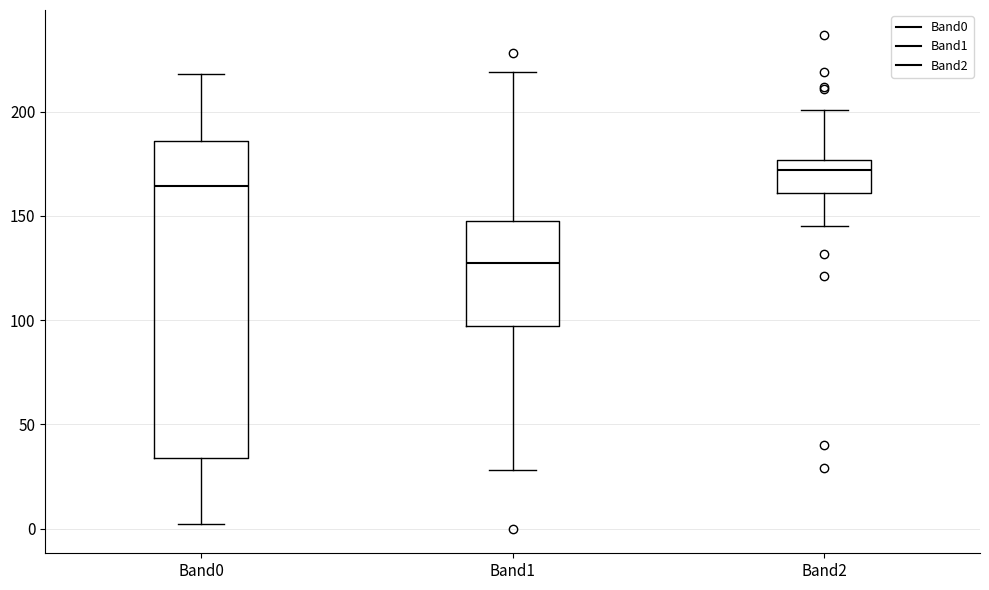

Which box has the lowest median line?

Band1